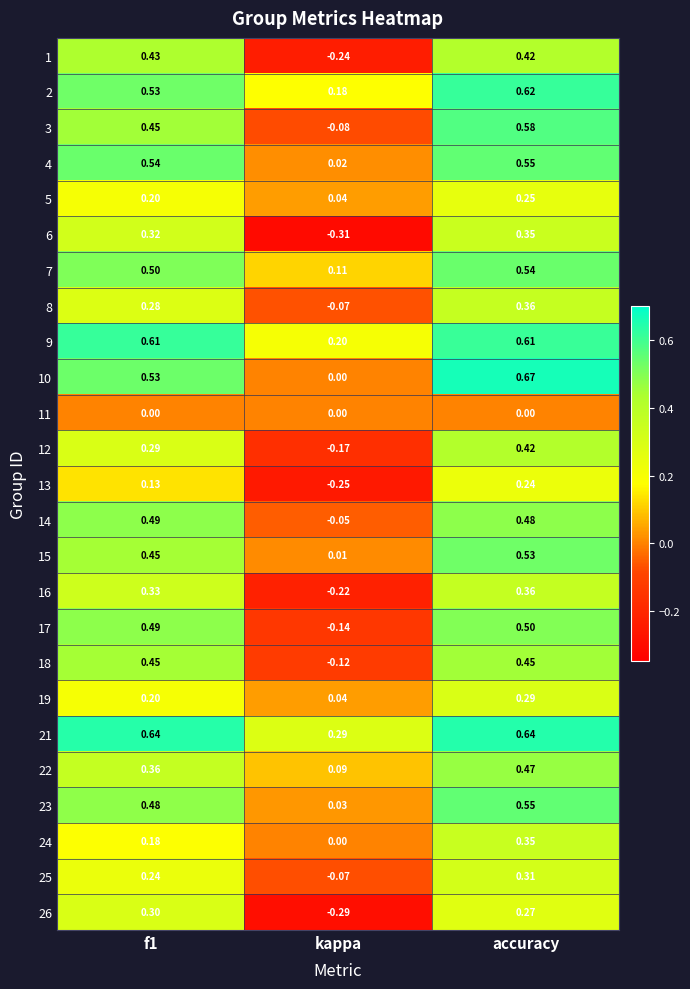

Which category has the lowest value across all series?

kappa